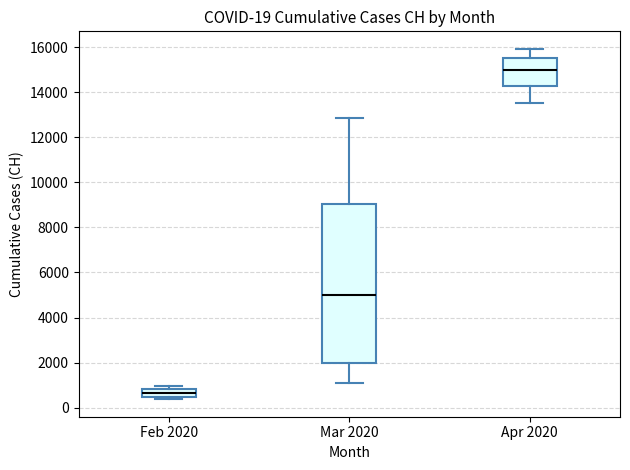

Which box has the lowest median line?

Feb 2020